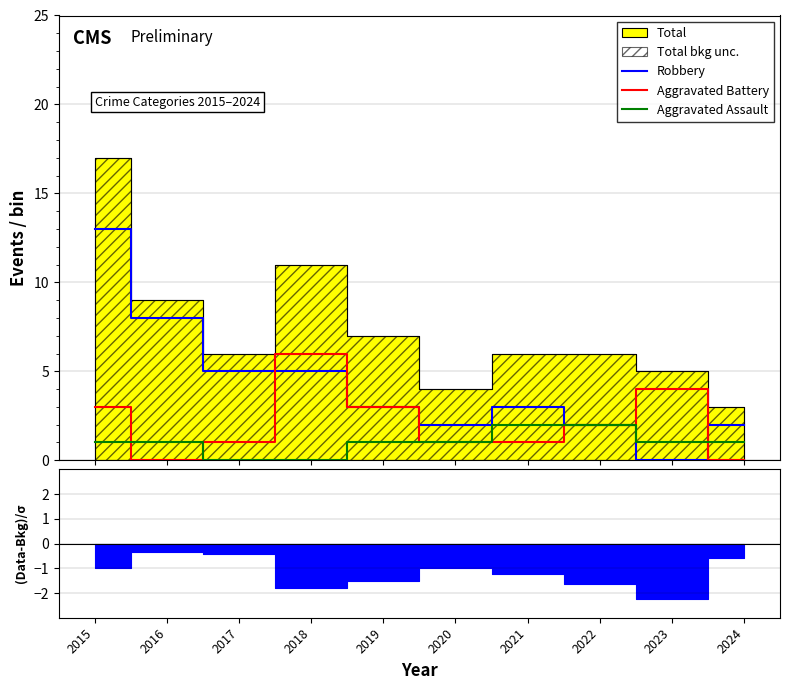

At 2018, list the series in order from largest to smallest.

Aggravated Battery, Robbery, Aggravated Assault